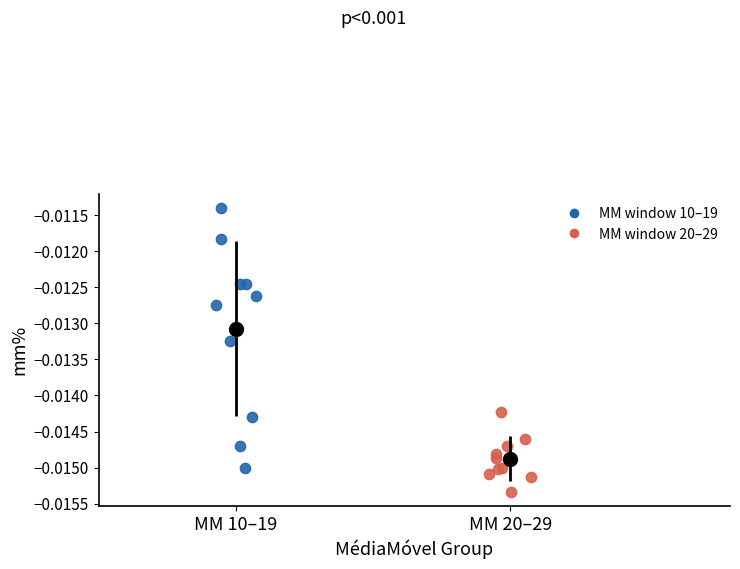

Which series has the widest spread of Y values?

MM window 10–19